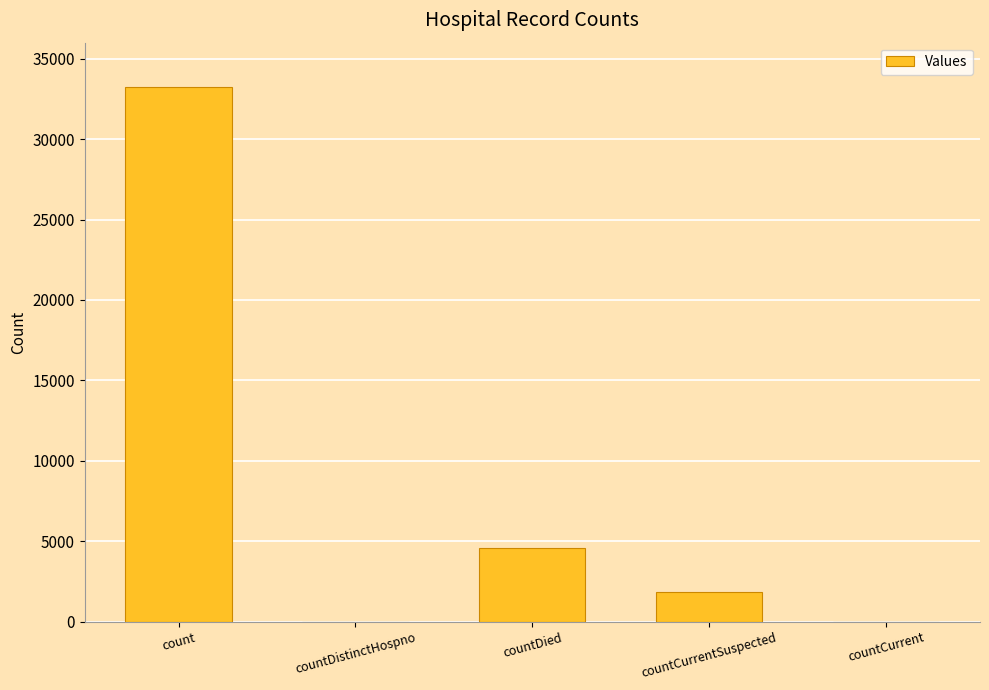

True or false: the data shows 0 at countDistinctHospno.

True